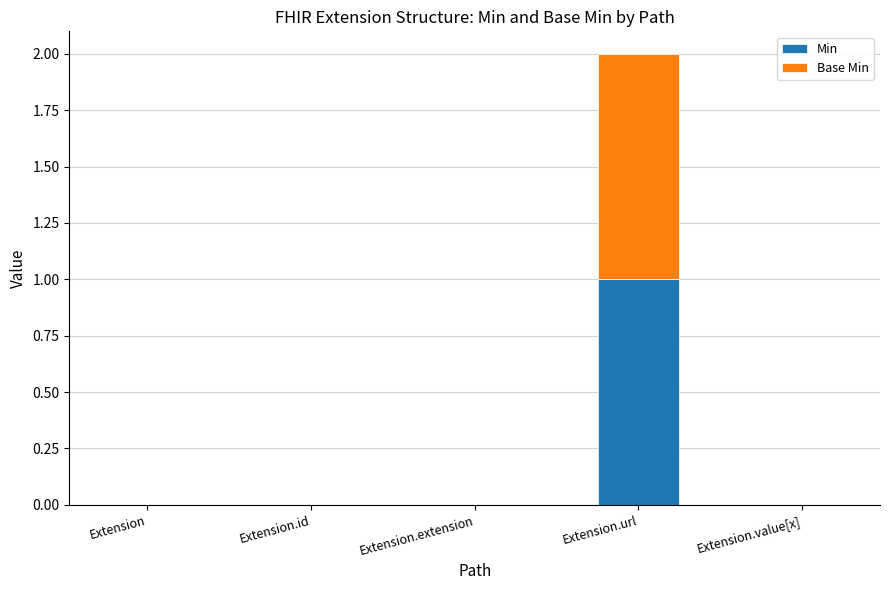

What is the sum of the Min values at Extension and Extension.url?

1